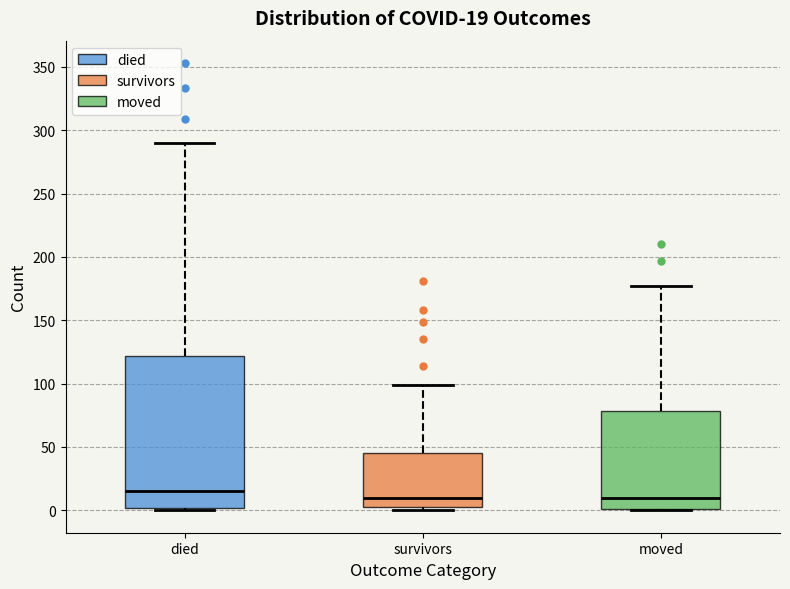

Comparing the boxes themselves (not the whiskers), which one is the tallest?

died